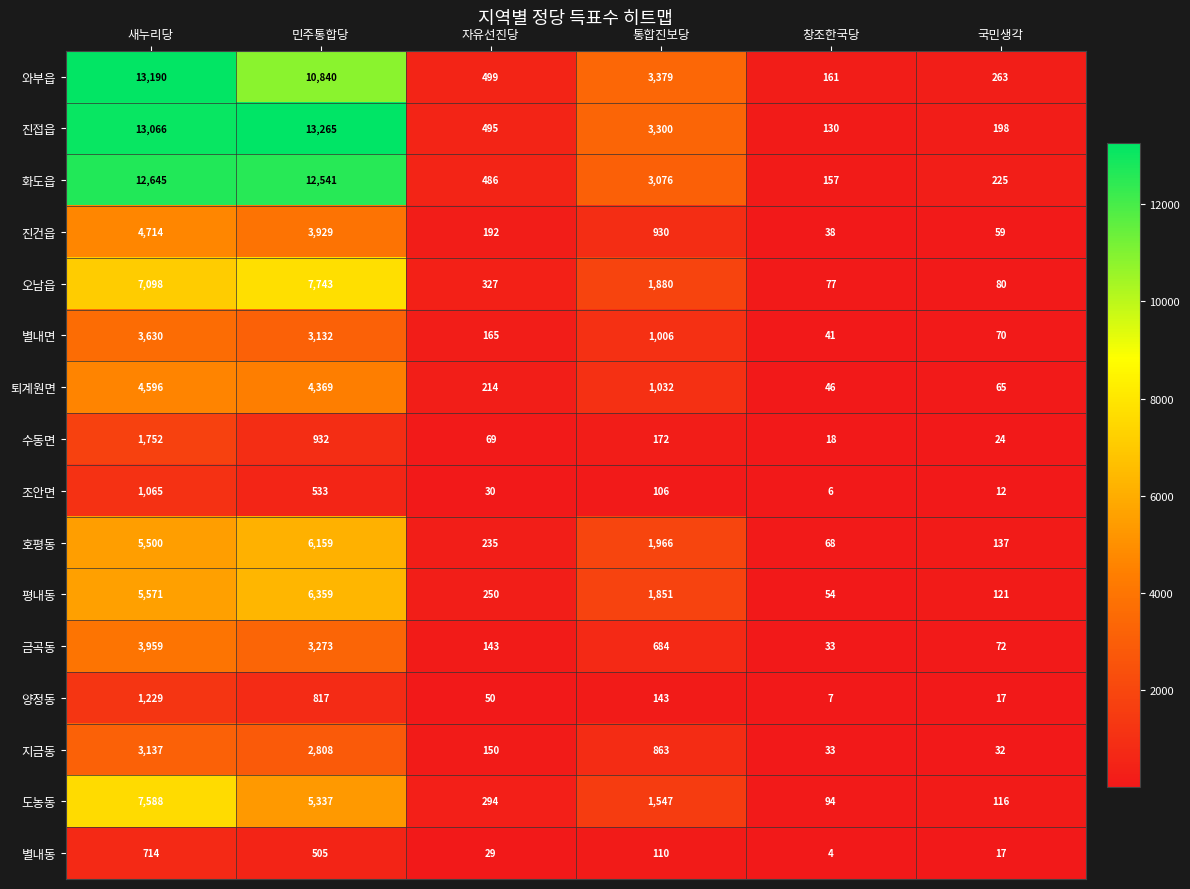

What is the total value across all series at 민주통합당?

82542